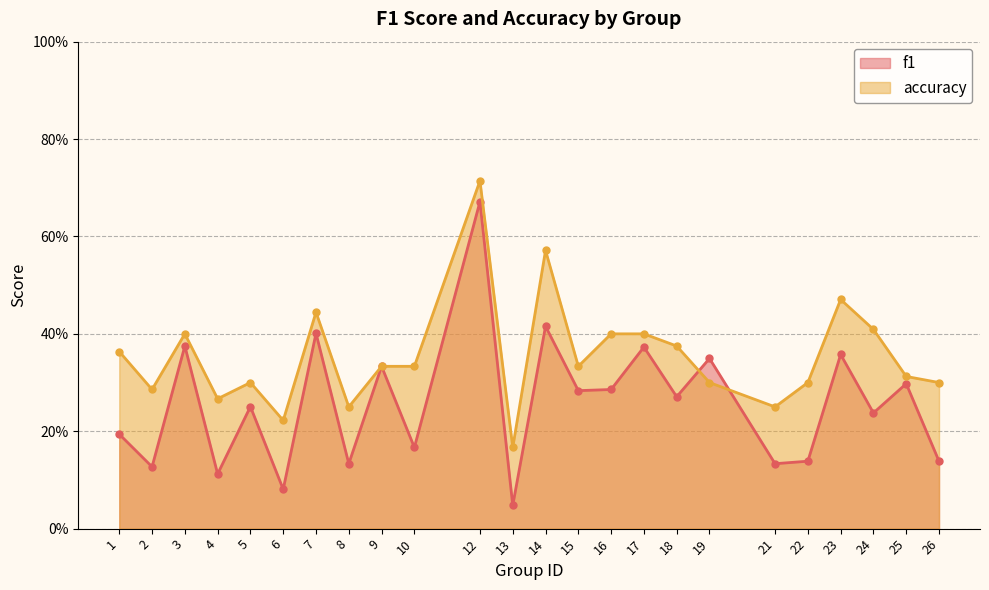

Which series has the largest total across all categories?

accuracy